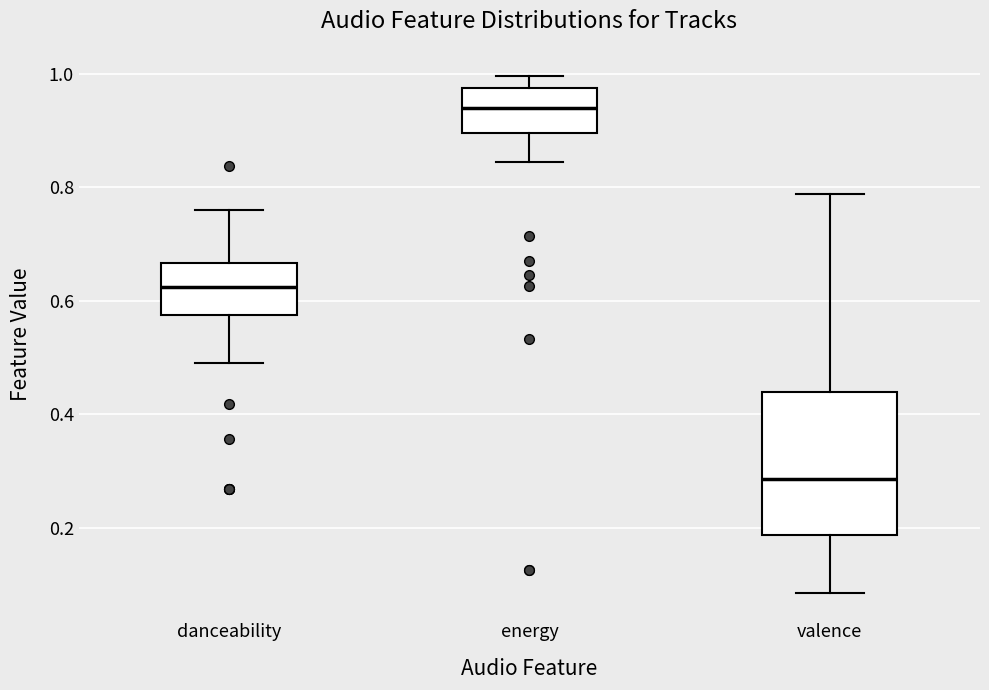

Reading left to right, transcribe this box plot: for each box, give where its median line is, the range the box spans, and where its two whiskers end, as read against the y-axis. The values are not printed on the chart, so give them approximately, as read against the axis.

danceability: median 0.62, box 0.58 to 0.66, whiskers 0.50 to 0.76
energy: median 0.94, box 0.90 to 0.98, whiskers 0.84 to 1.00
valence: median 0.28, box 0.18 to 0.44, whiskers 0.08 to 0.78